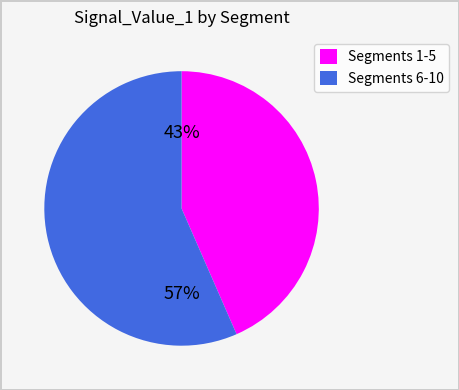

Is there any slice that represents more than half of the pie?

Yes